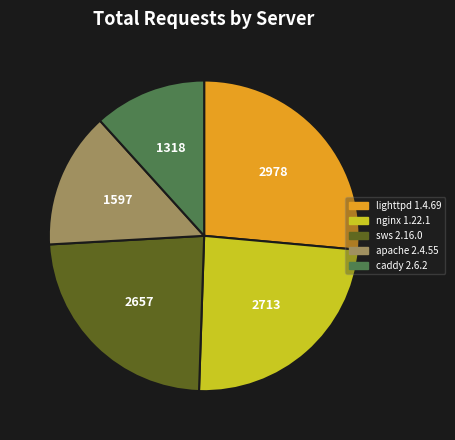

True or false: nginx 1.22.1 accounts for 36% of the total.

False